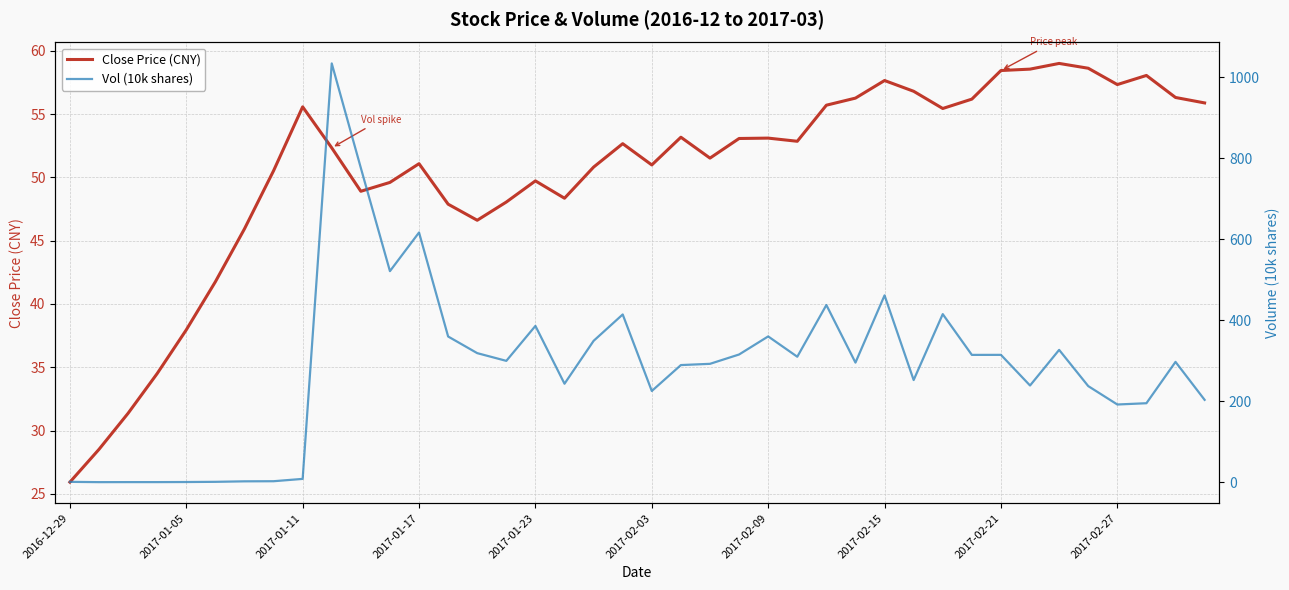

How many intersections are there between Vol (10k shares) and Close Price (CNY)?

1